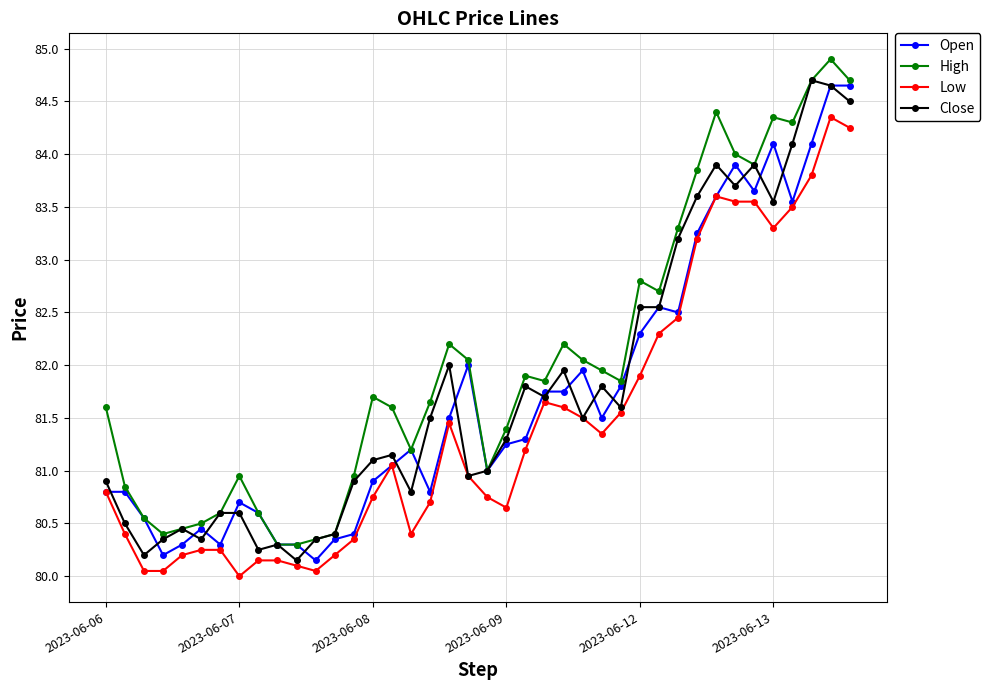

Count the number of categories in the chart.

40